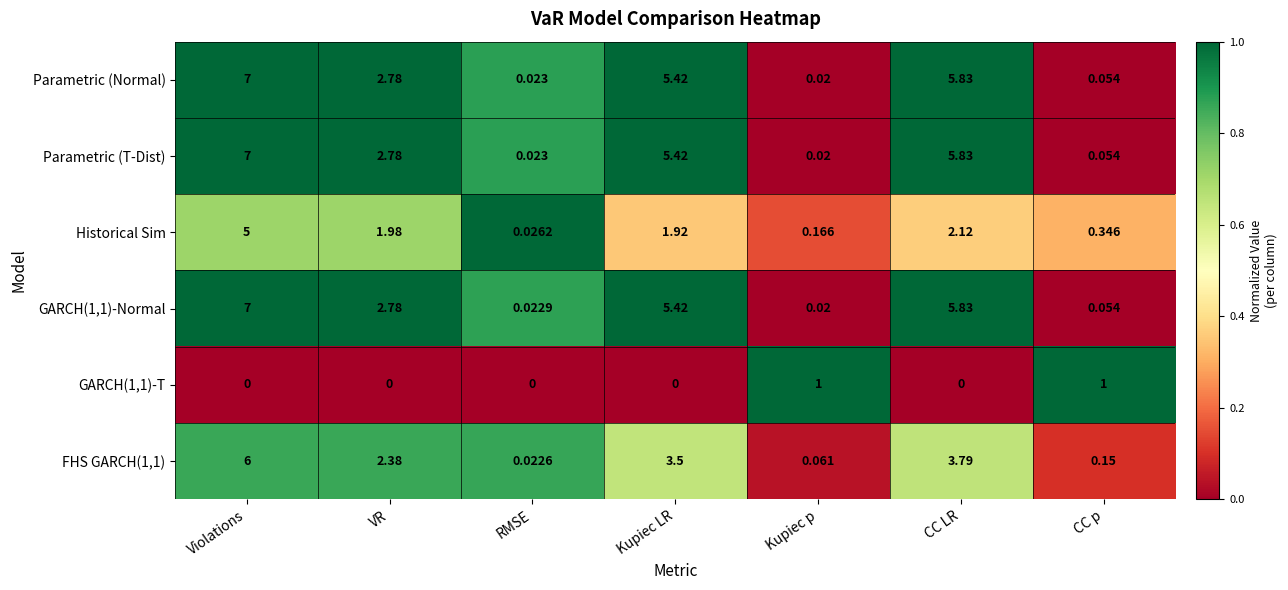

At which category is the sum across all series the highest?

Violations